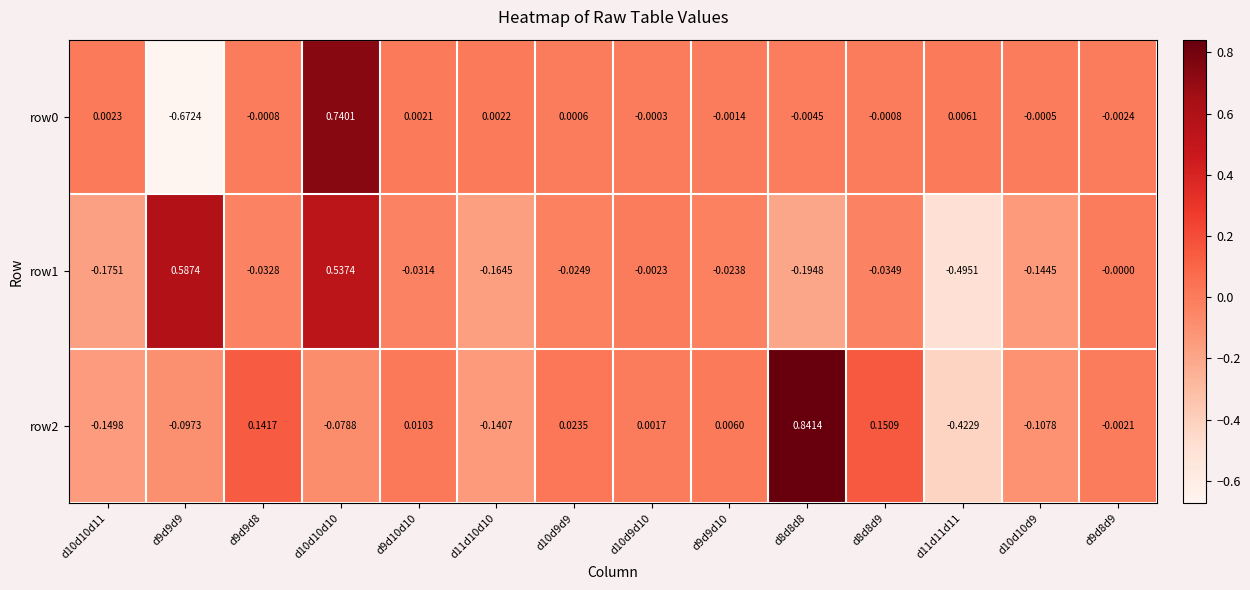

At which category is the sum across all series the highest?

d10d10d10